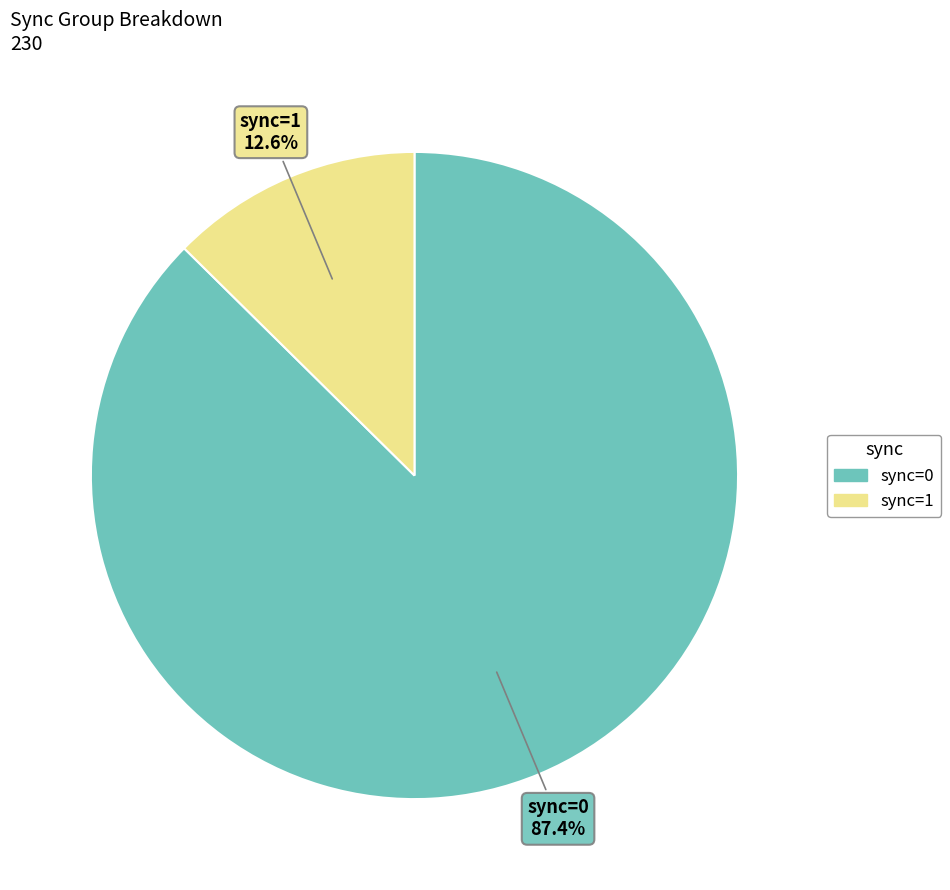

Is there any slice that represents more than half of the pie?

Yes